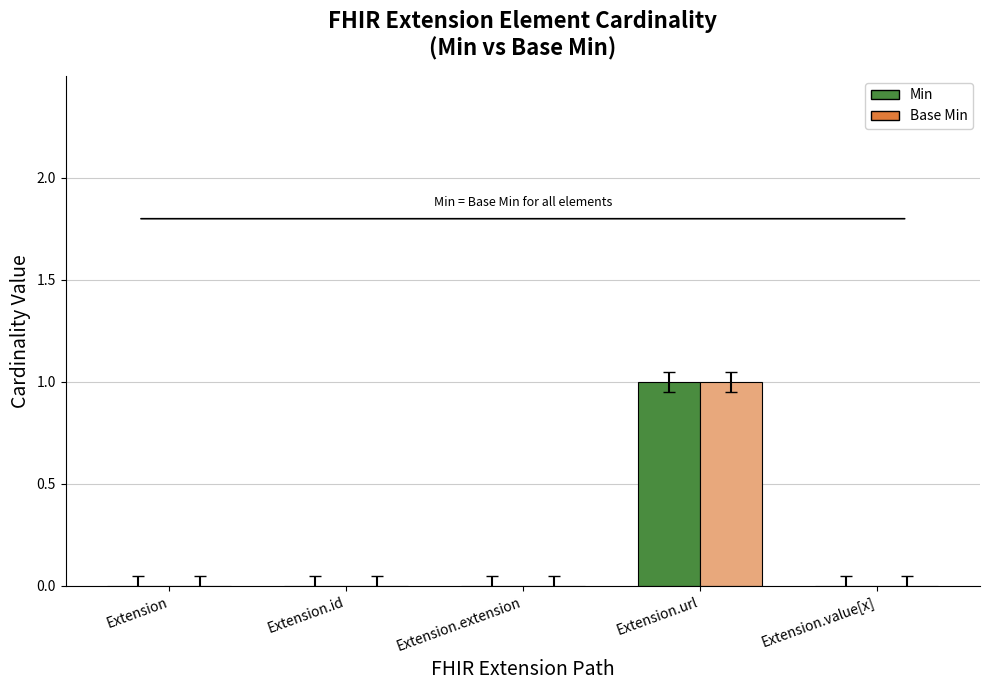

Is the value of Min at Extension.url greater than the value of Base Min at Extension.extension?

Yes